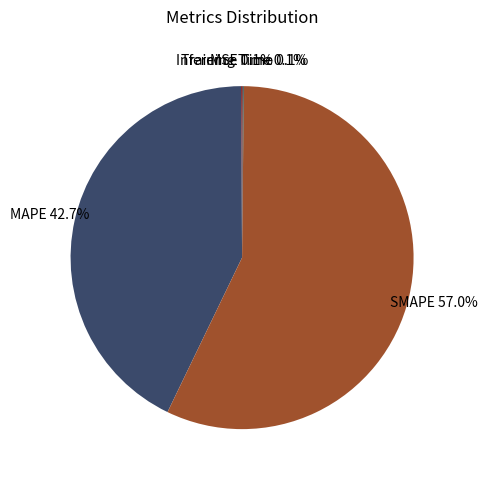

Is it true that SMAPE is 64% of the pie?

False